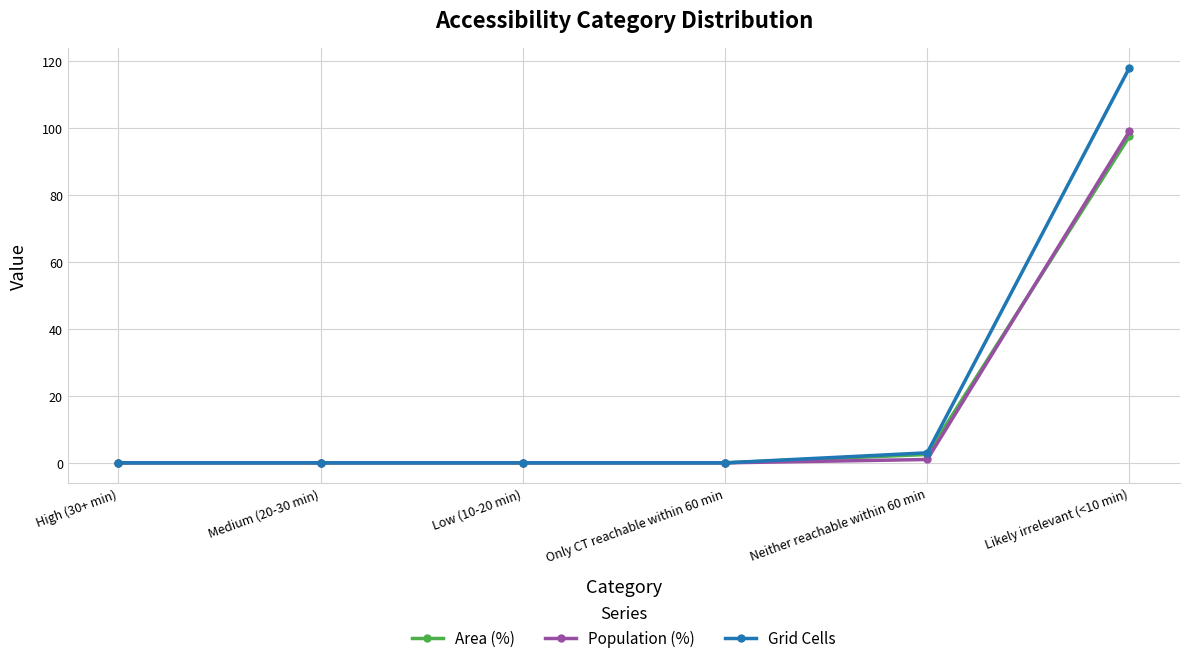

What is the label of the 3rd point from the left?

Low (10-20 min)